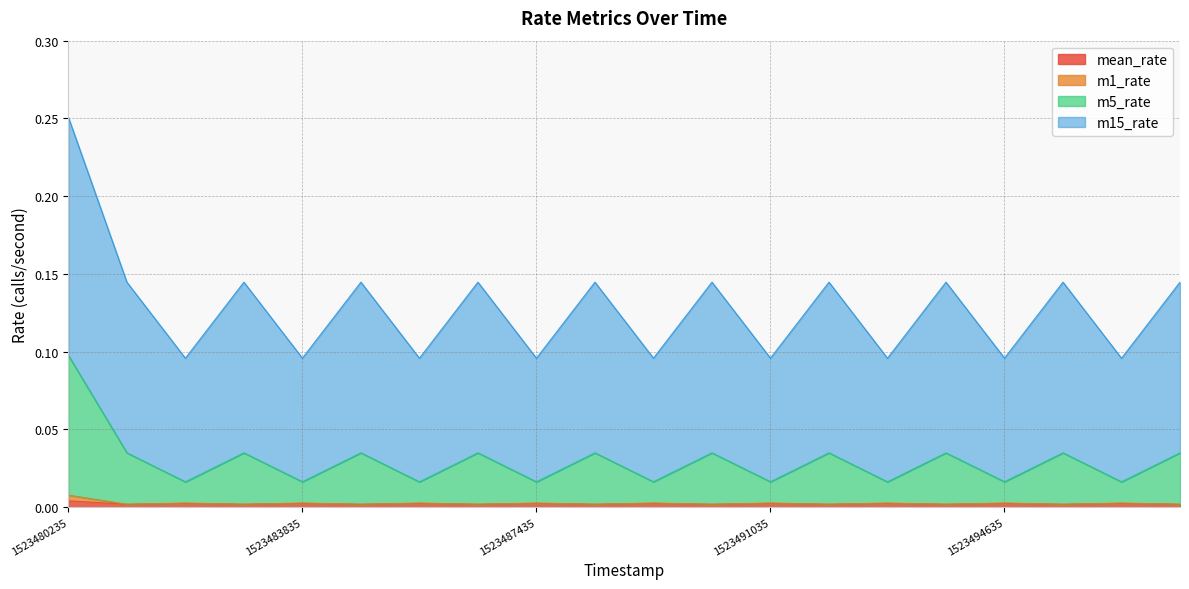

Reading left to right, transcribe all the data shown in this chart.

mean_rate: 1523480235=0.0	1523481135=0.0	1523482035=0.0	1523482935=0.0	1523483835=0.0	1523484735=0.0	1523485635=0.0	1523486535=0.0	1523487435=0.0	1523488335=0.0	1523489235=0.0	1523490135=0.0	1523491035=0.0	1523491935=0.0	1523492835=0.0	1523493735=0.0	1523494635=0.0	1523495535=0.0	1523496435=0.0	1523497335=0.0
m1_rate: 1523480235=0.0	1523481135=0.0	1523482035=0.0	1523482935=0.0	1523483835=0.0	1523484735=0.0	1523485635=0.0	1523486535=0.0	1523487435=0.0	1523488335=0.0	1523489235=0.0	1523490135=0.0	1523491035=0.0	1523491935=0.0	1523492835=0.0	1523493735=0.0	1523494635=0.0	1523495535=0.0	1523496435=0.0	1523497335=0.0
m5_rate: 1523480235=0.1	1523481135=0.0	1523482035=0.0	1523482935=0.0	1523483835=0.0	1523484735=0.0	1523485635=0.0	1523486535=0.0	1523487435=0.0	1523488335=0.0	1523489235=0.0	1523490135=0.0	1523491035=0.0	1523491935=0.0	1523492835=0.0	1523493735=0.0	1523494635=0.0	1523495535=0.0	1523496435=0.0	1523497335=0.0
m15_rate: 1523480235=0.3	1523481135=0.1	1523482035=0.1	1523482935=0.1	1523483835=0.1	1523484735=0.1	1523485635=0.1	1523486535=0.1	1523487435=0.1	1523488335=0.1	1523489235=0.1	1523490135=0.1	1523491035=0.1	1523491935=0.1	1523492835=0.1	1523493735=0.1	1523494635=0.1	1523495535=0.1	1523496435=0.1	1523497335=0.1